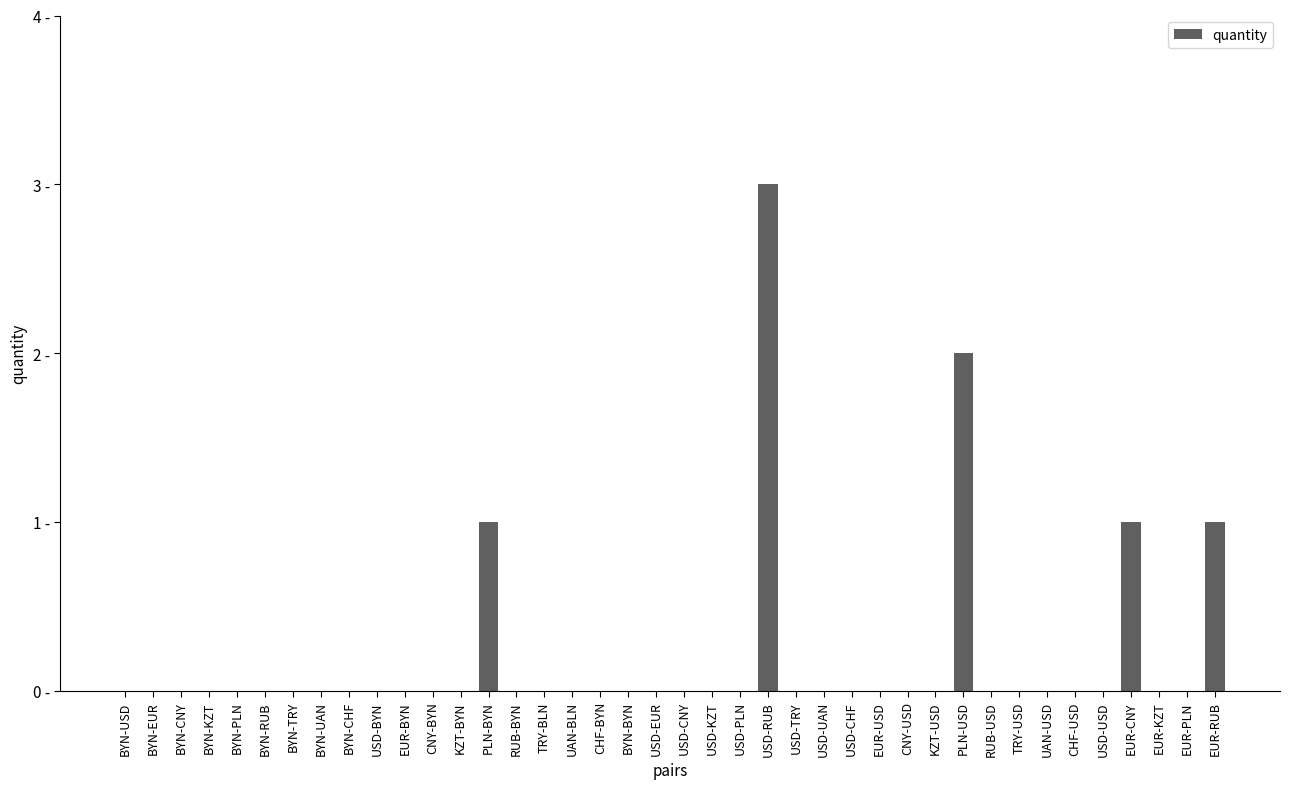

Reading left to right, what are all the values shown in this chart?

0	0	0	0	0	0	0	0	0	0	0	0	0	1	0	0	0	0	0	0	0	0	0	3	0	0	0	0	0	0	2	0	0	0	0	0	1	0	0	1